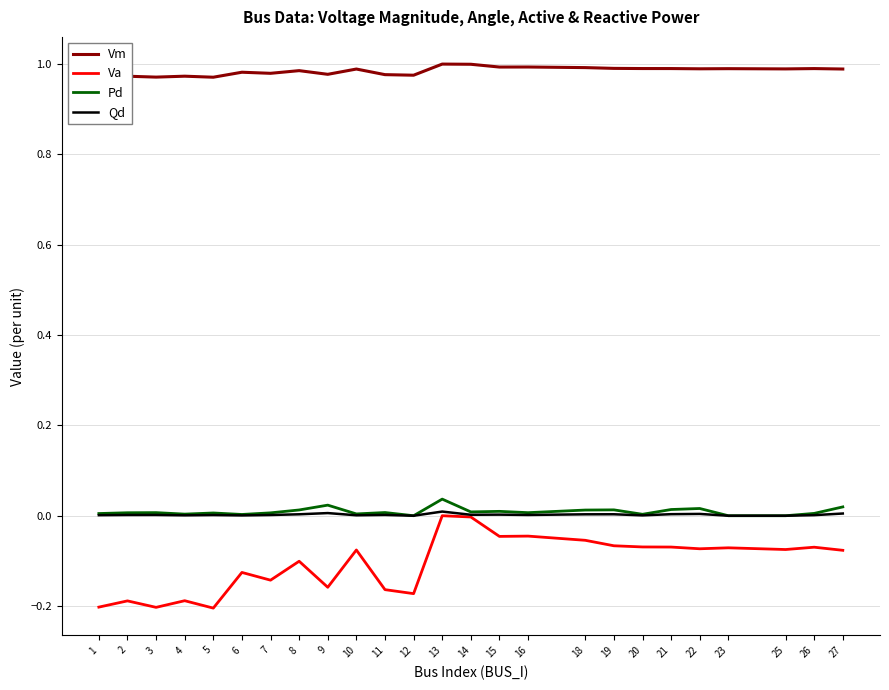

Count the number of data series in this chart.

4